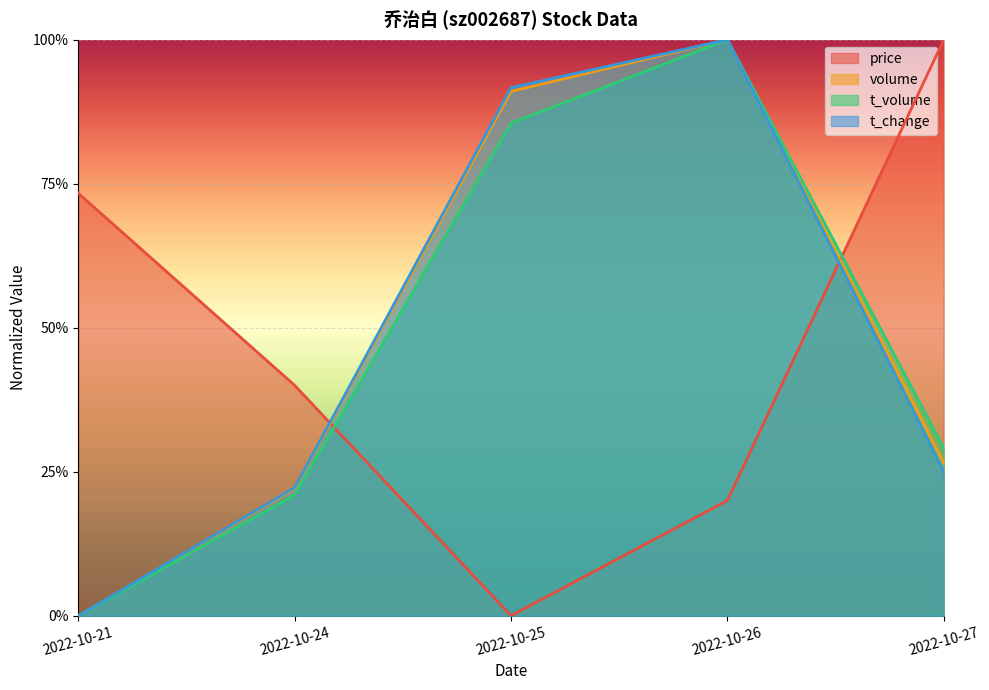

Between which two adjacent categories do price and t_change first intersect?

2022-10-24 and 2022-10-25